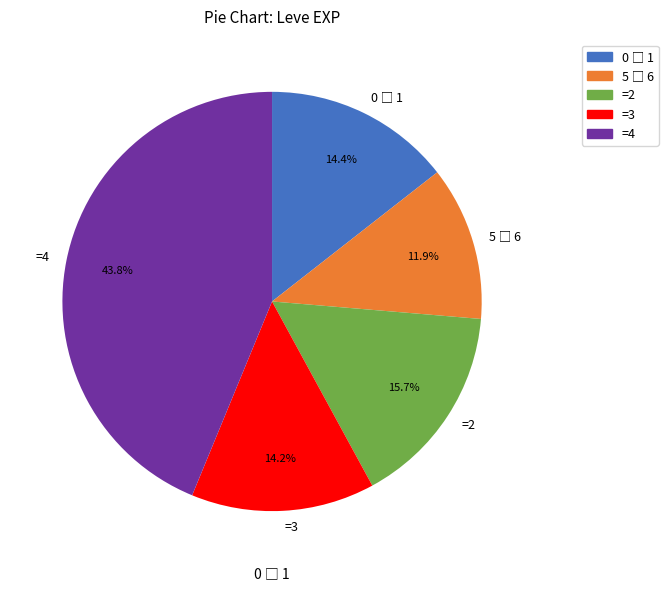

Approximately how many times larger is the value at =3 compared to =4?

0.3